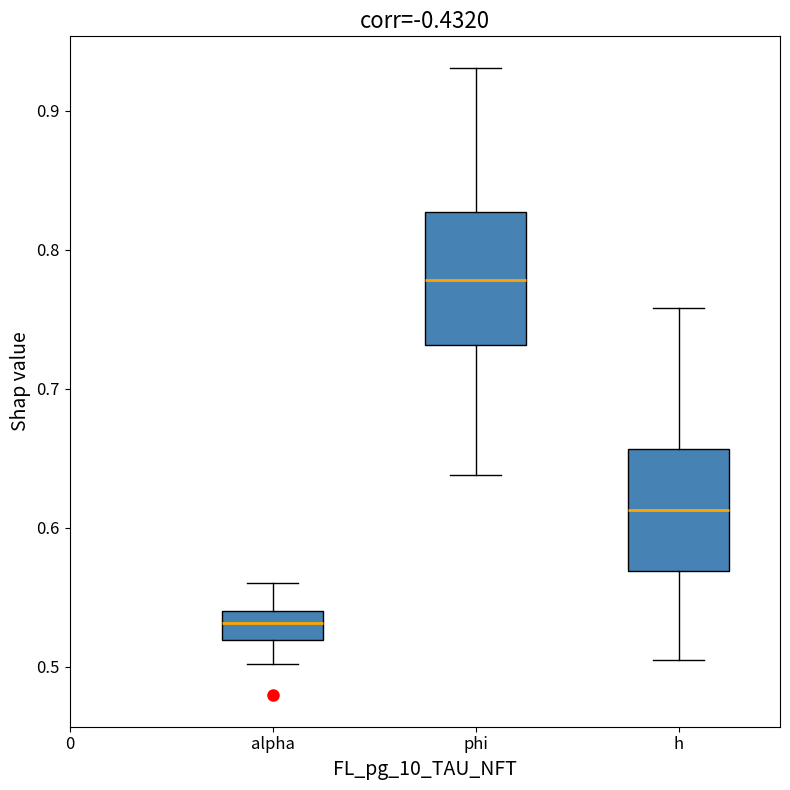

Reading left to right, read every box against the y-axis: the position of its median line, the range the box covers, and the ends of its whiskers. The values are not printed on the chart, so give them approximately, as read against the axis.

alpha: median 0.53, box 0.52 to 0.54, whiskers 0.50 to 0.56
phi: median 0.78, box 0.73 to 0.83, whiskers 0.64 to 0.93
h: median 0.61, box 0.57 to 0.66, whiskers 0.51 to 0.76